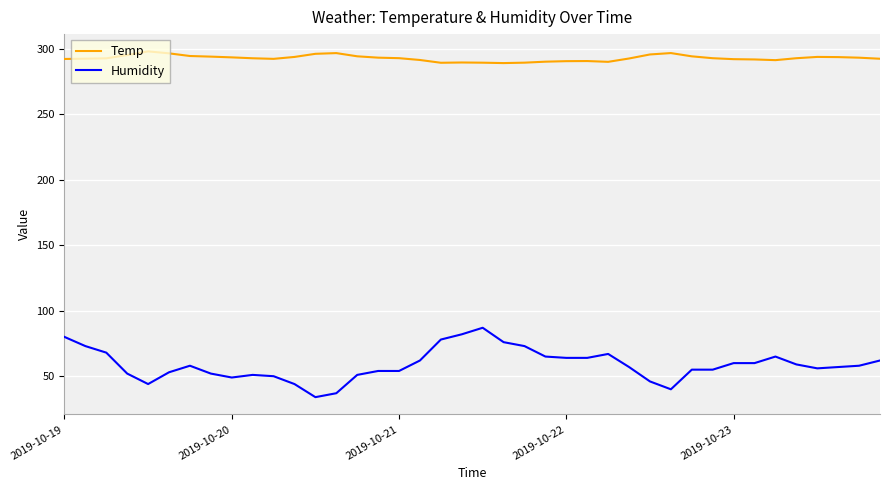

True or false: Temp and Humidity cross at least once.

False